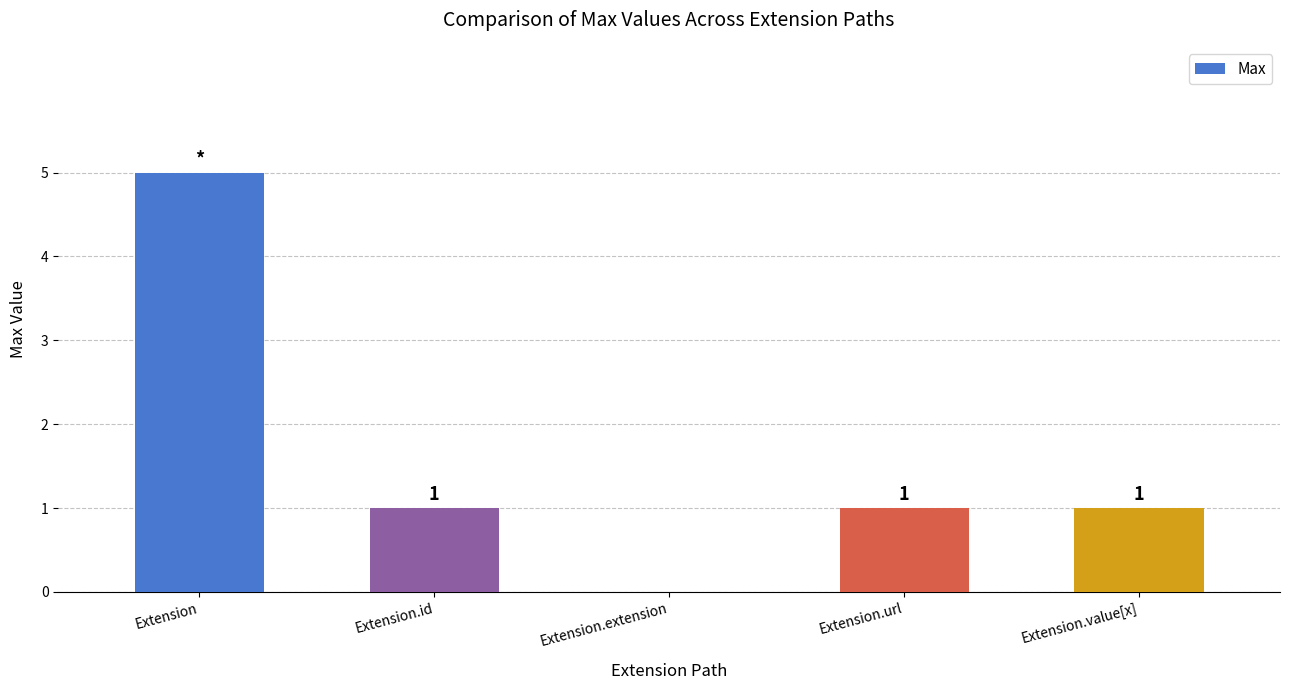

The chart shows a value of 0 at Extension.extension. True or false?

True